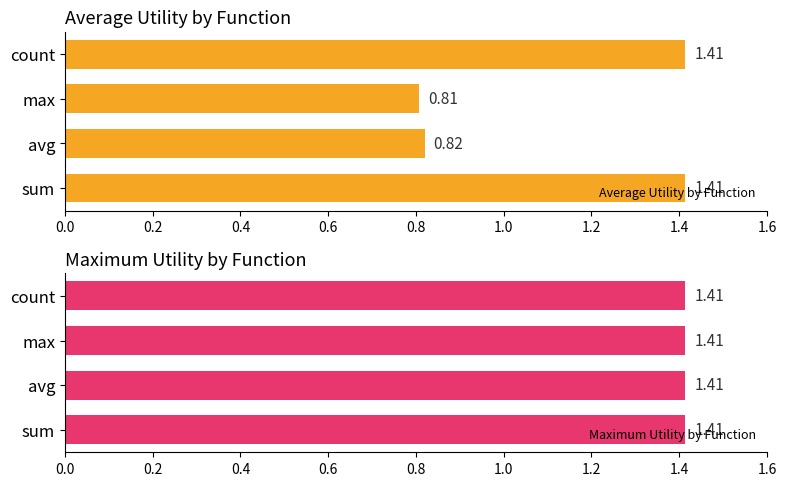

Where is Average Utility by Function nearest to the value 1?

avg